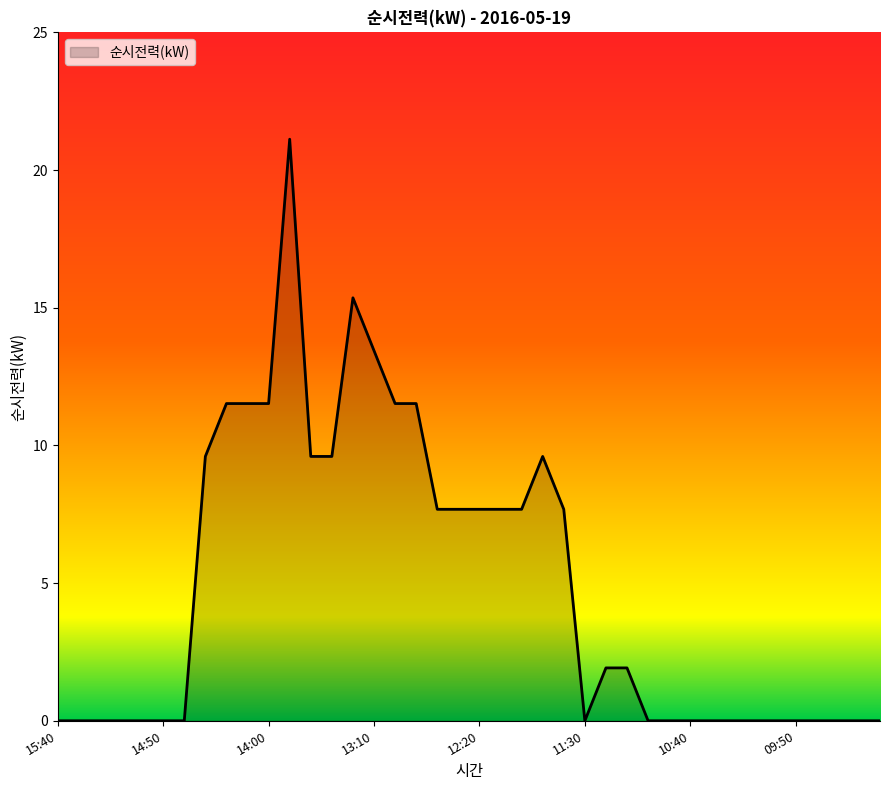

What is the difference between the maximum and minimum values?

21.1